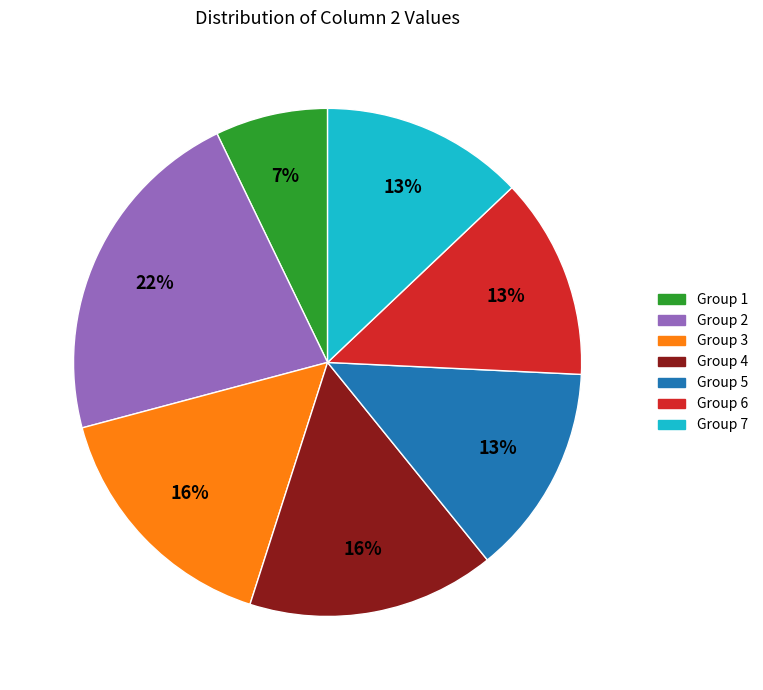

To the nearest percent, what is the difference between the largest and smallest slice percentages?

15%